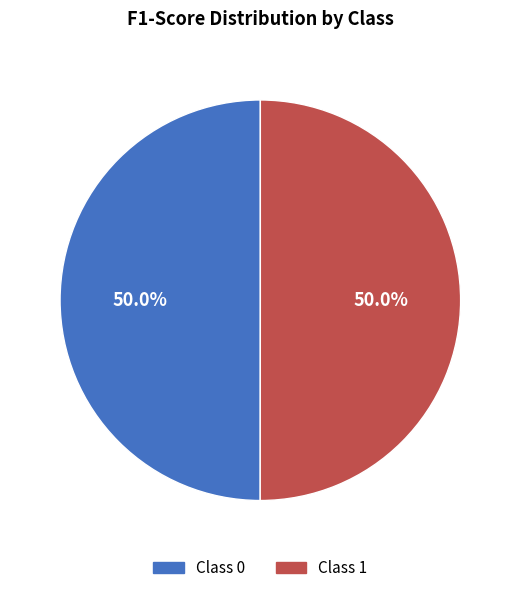

How many segments does this pie chart have?

2